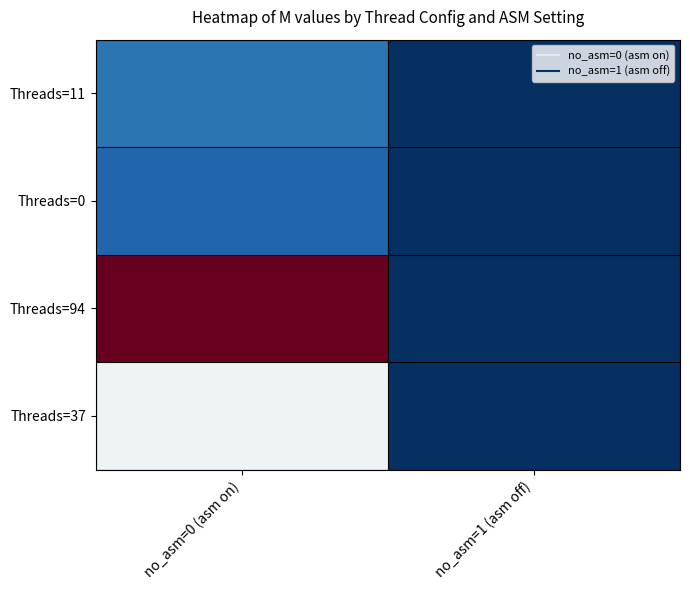

Reading left to right, list all the values displayed in this chart.

Threads=11: no_asm=0 (asm on)=10132	no_asm=1 (asm off)=860
Threads=0: no_asm=0 (asm on)=7964	no_asm=1 (asm off)=860
Threads=94: no_asm=0 (asm on)=68808	no_asm=1 (asm off)=856
Threads=37: no_asm=0 (asm on)=33492	no_asm=1 (asm off)=856